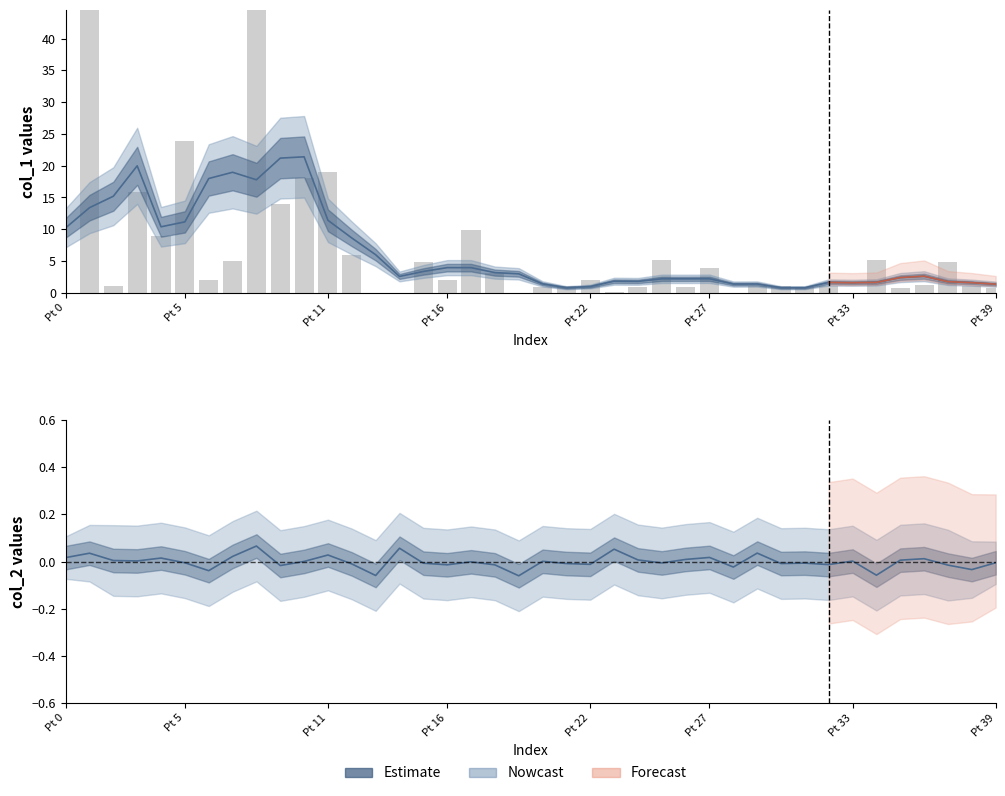

What is the label of the 30th bar from the left?

29